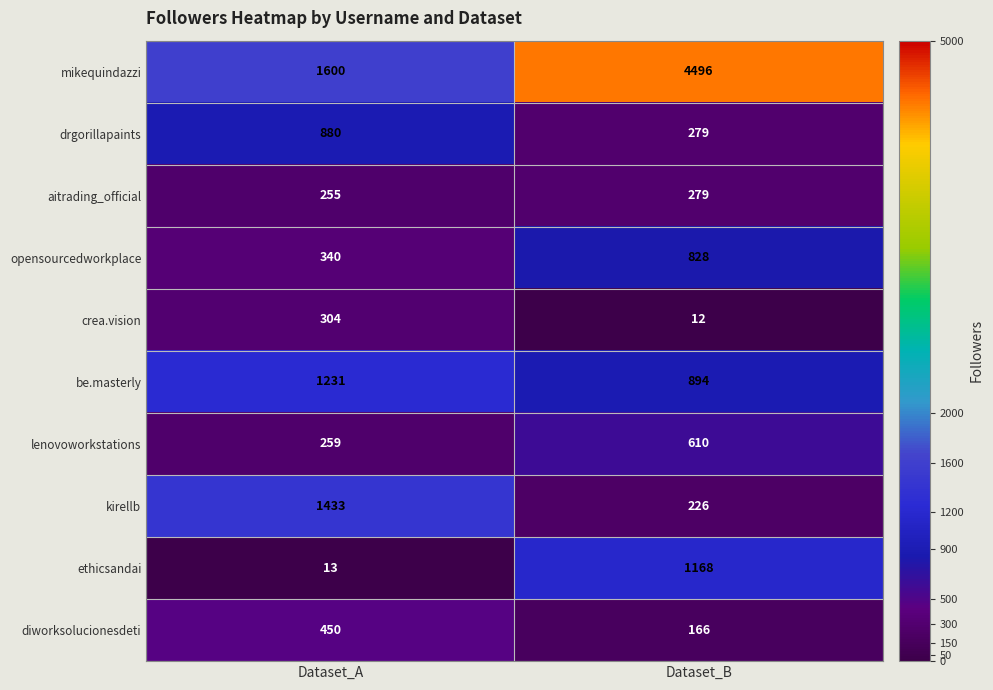

Which series has the widest spread of values?

mikequindazzi